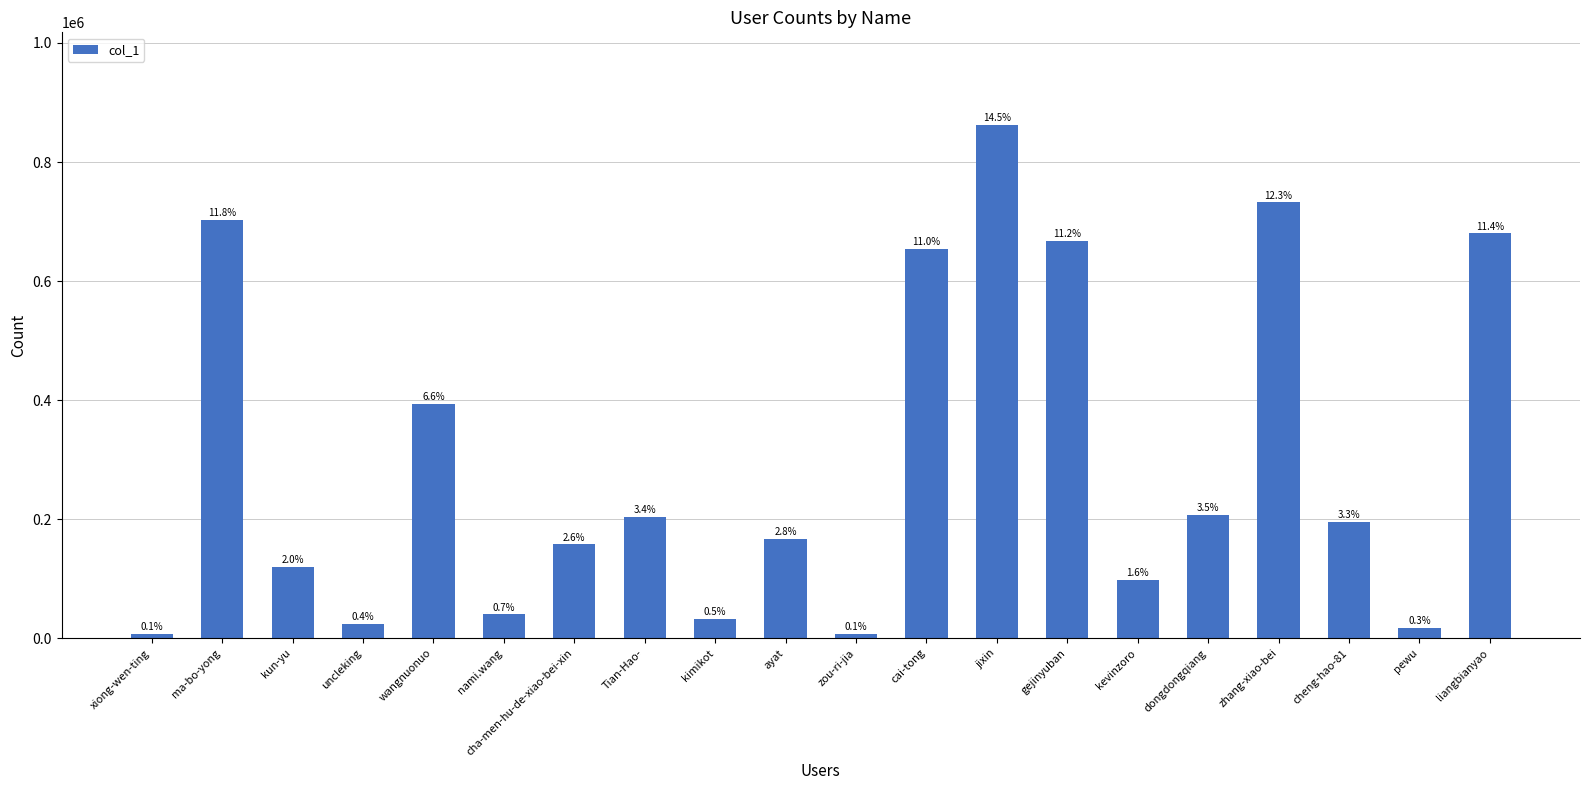

How many bars are there in total?

20